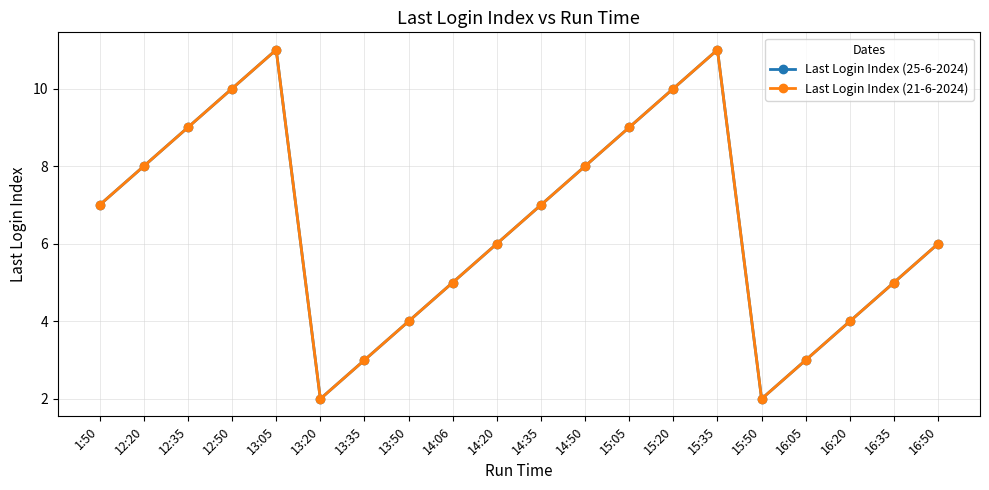

True or false: Last Login Index (25-6-2024) and Last Login Index (21-6-2024) intersect in this chart.

False